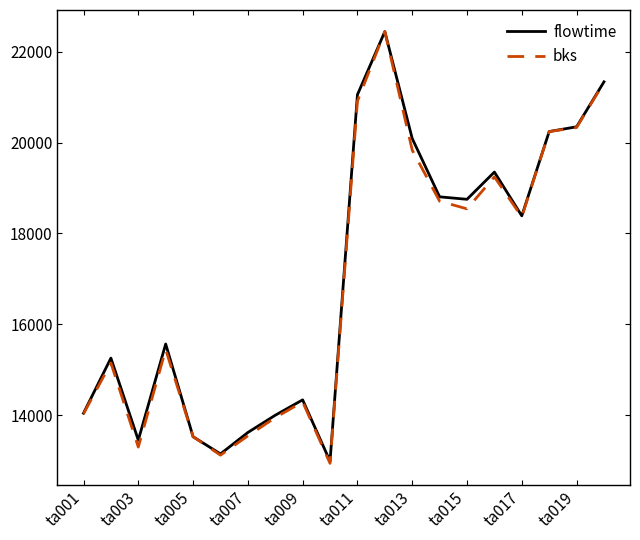

Which series has the widest spread of values?

bks